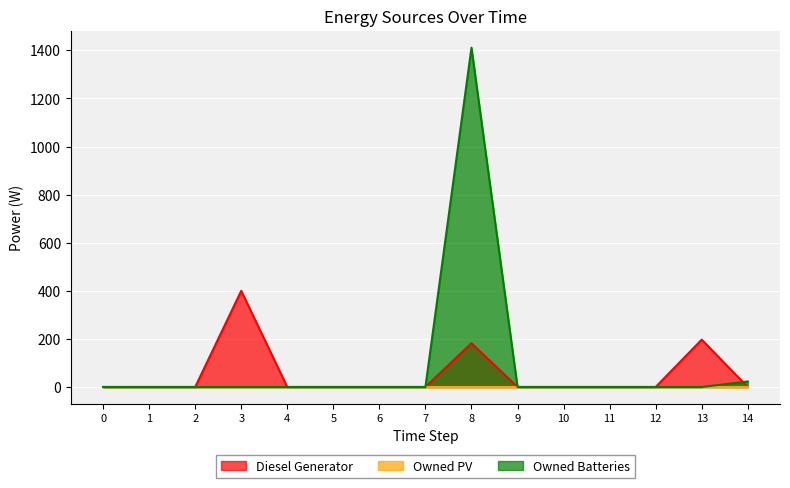

After their last crossing, which series has the higher values: Diesel Generator or Owned Batteries?

Owned Batteries